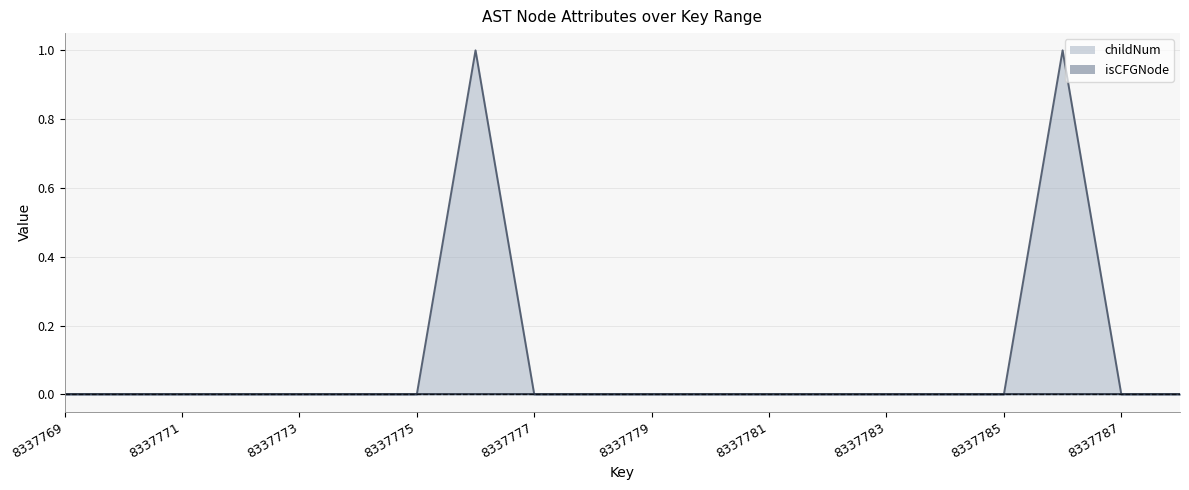

True or false: childNum has a value of 0 at 8337771.

True